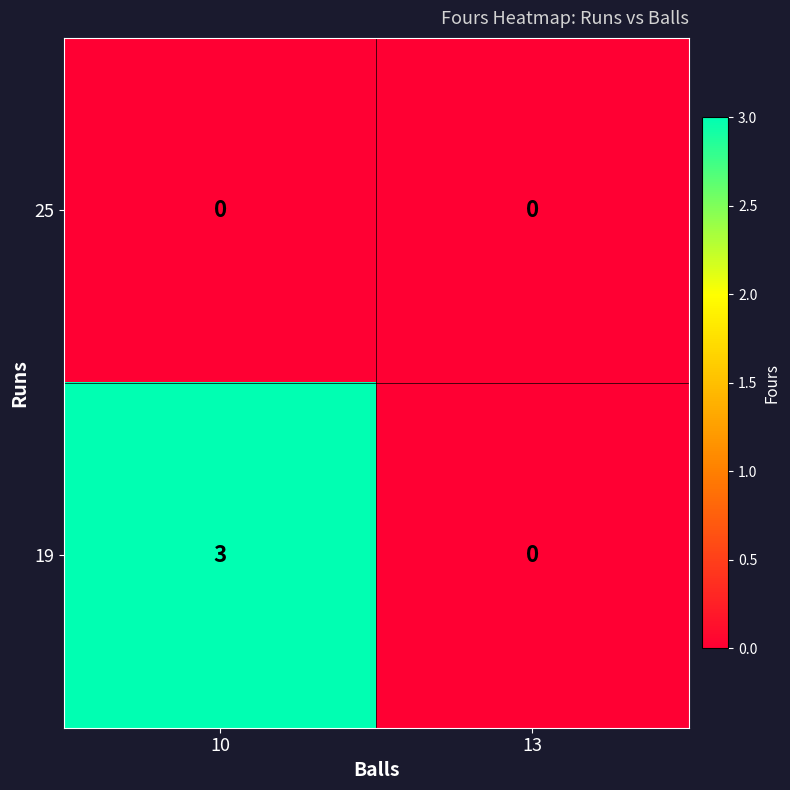

At 10, list the series in order from largest to smallest.

19, 25